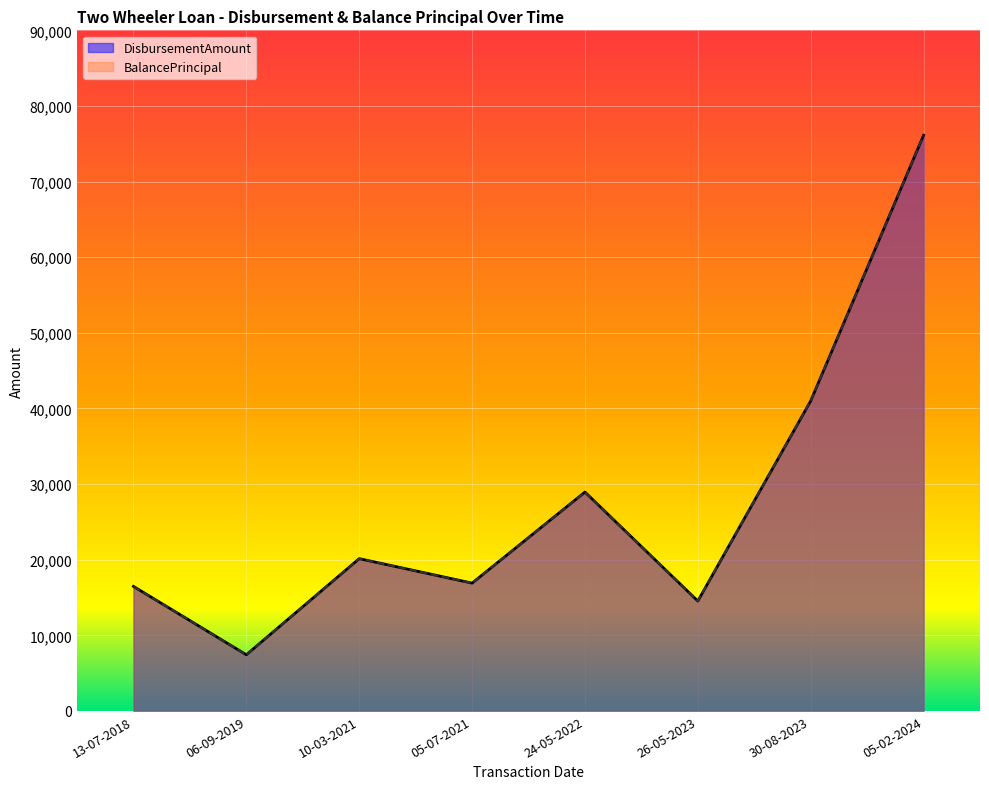

At how many categories does at least one series exceed 25560?

3